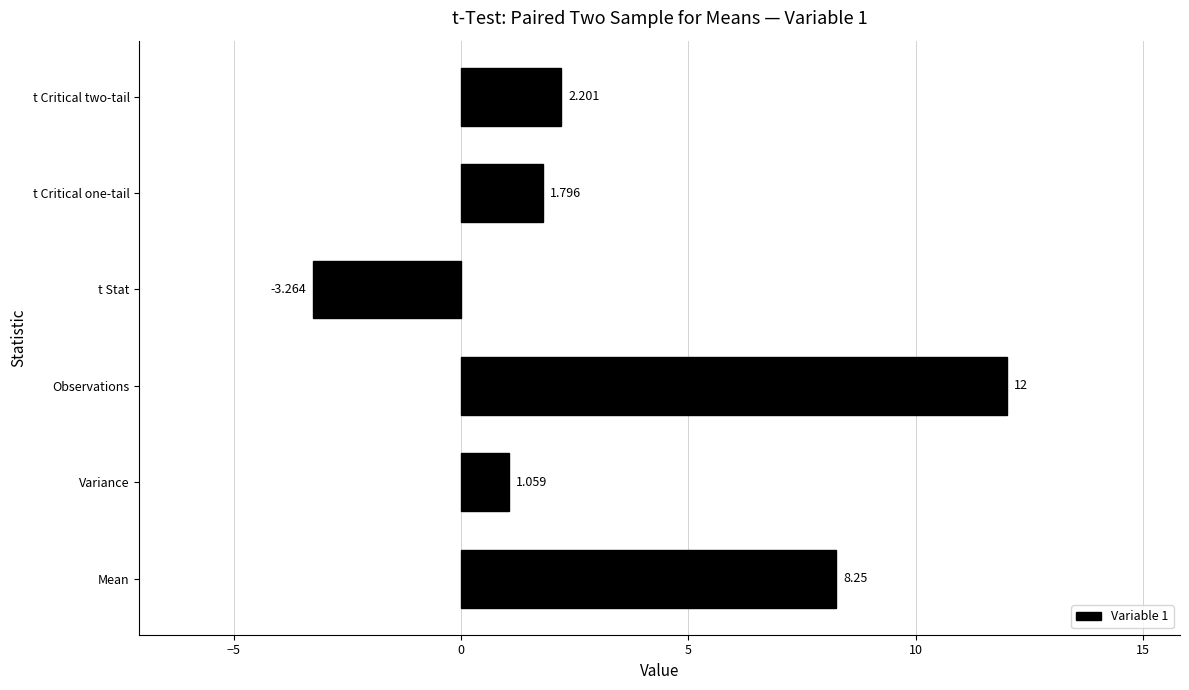

Does the chart contain stacked bars?

No